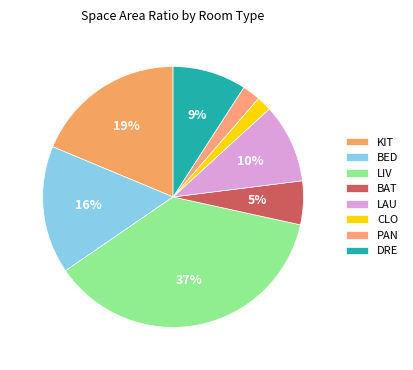

Between KIT and LAU, which is larger?

KIT